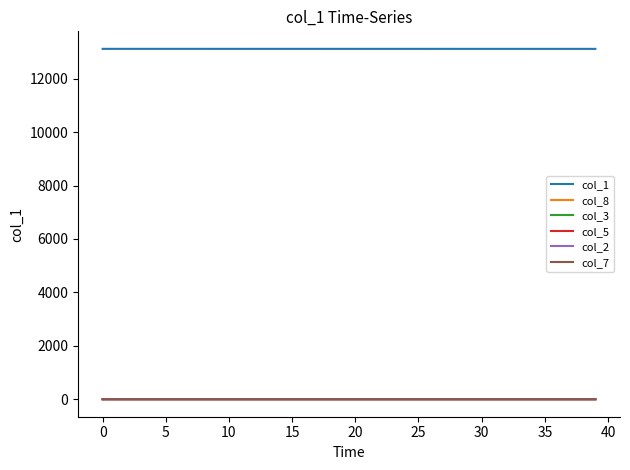

True or false: col_3 and col_1 intersect in this chart.

False